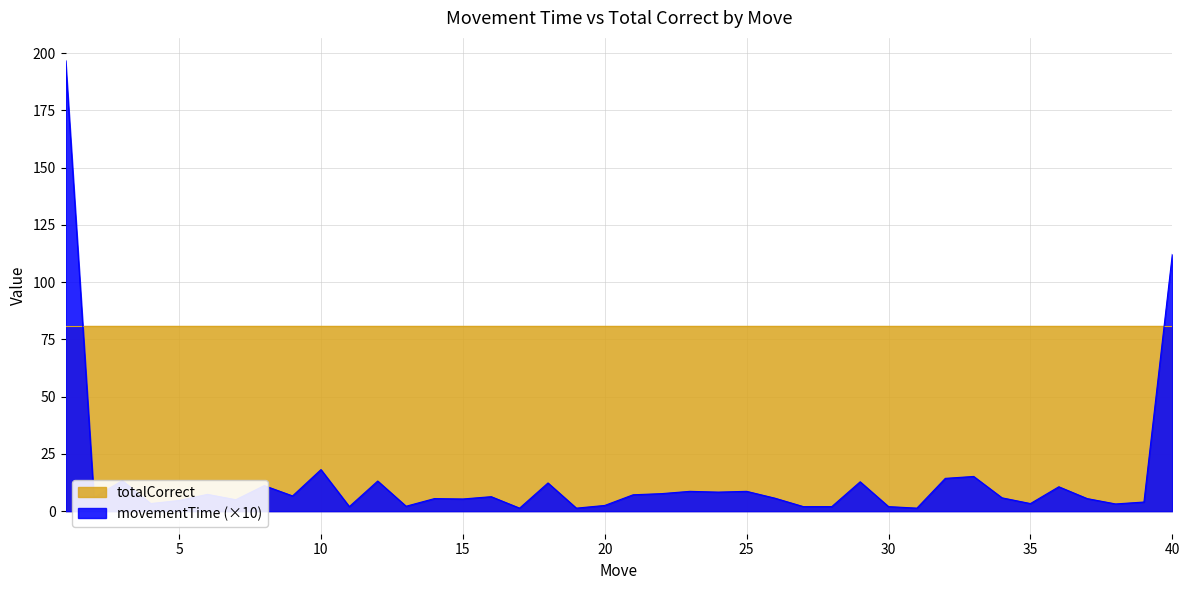

Rank the categories by value from lowest to highest.

19, 17, 31, 27, 30, 28, 11, 13, 20, 38, 35, 4, 39, 5, 7, 15, 37, 14, 26, 34, 2, 16, 9, 21, 6, 22, 24, 23, 25, 36, 8, 18, 29, 12, 3, 32, 33, 10, 40, 1